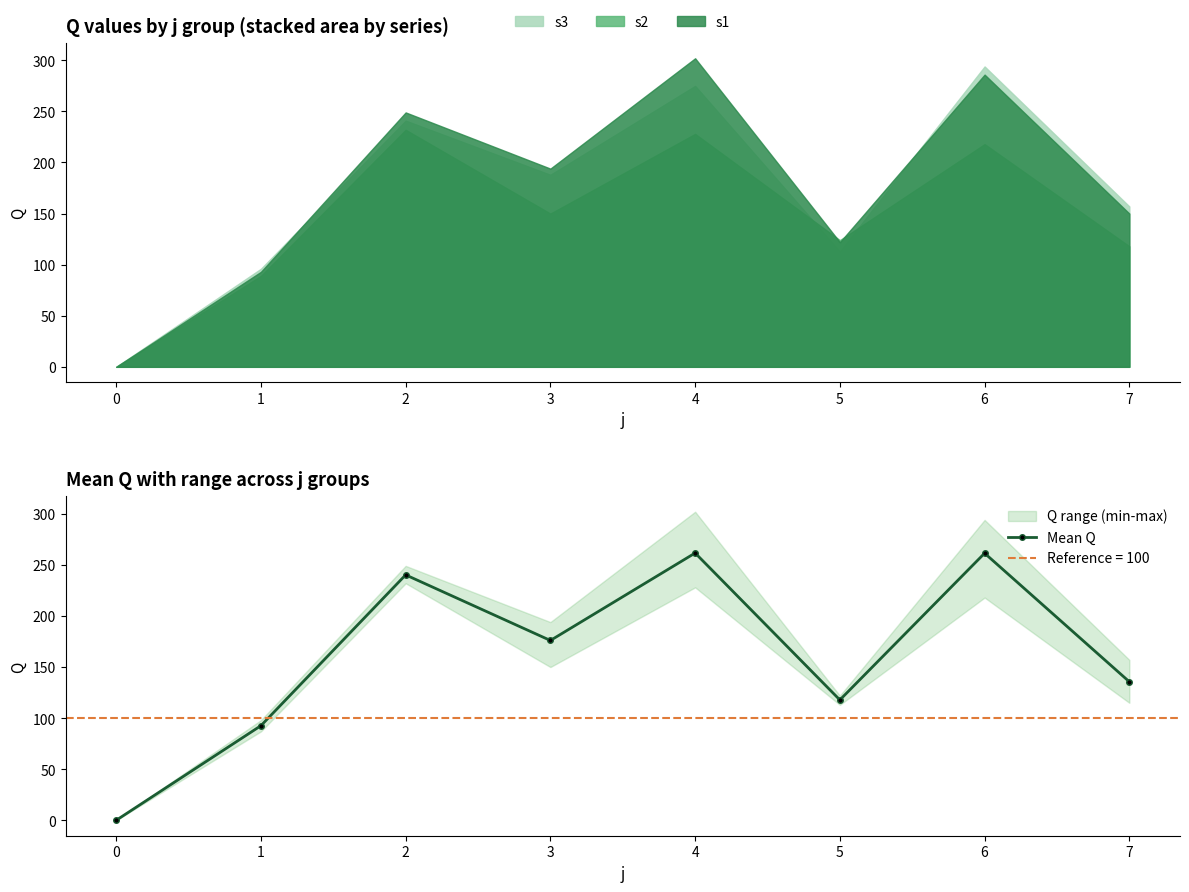

At which category does Mean Q reach its first local valley?

3